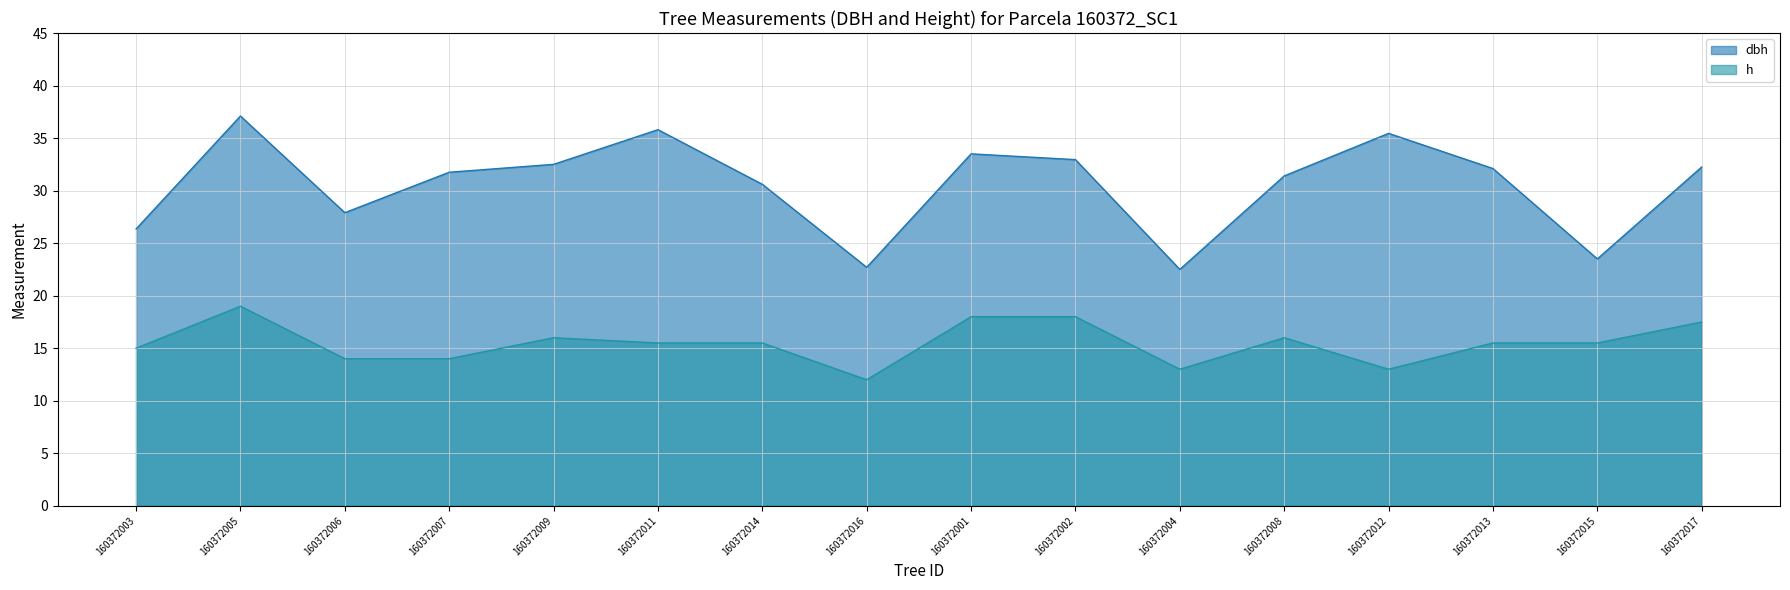

True or false: dbh has a value of 26.4 at 160372003.

True